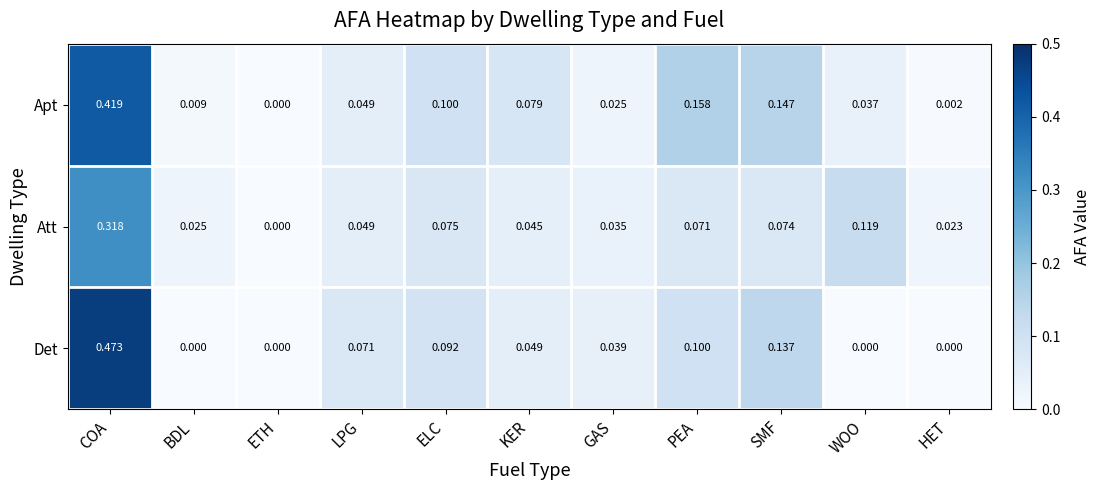

Which series has the widest spread of values?

Det